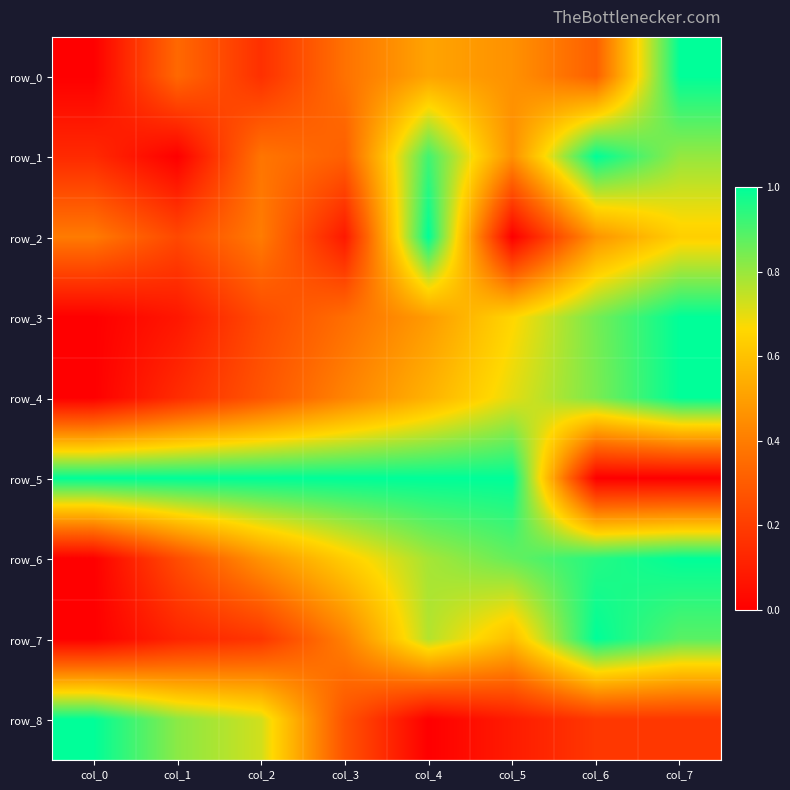

Is it true that row_0 equals 0.3 at col_1?

True